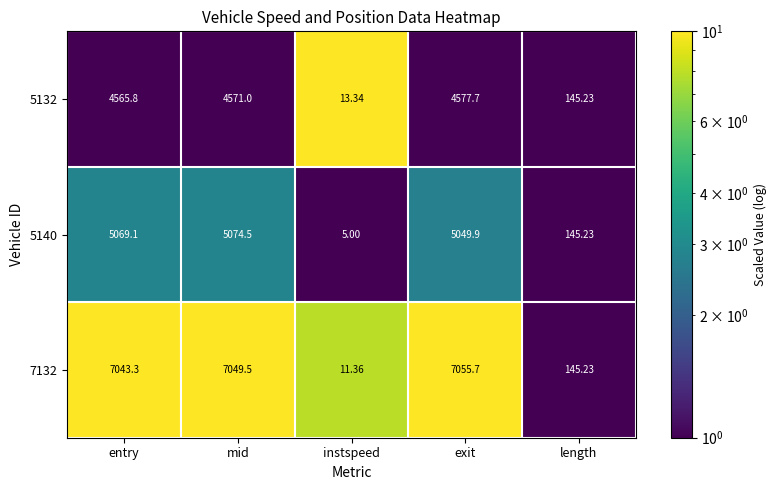

At which category is the sum across all series the highest?

mid